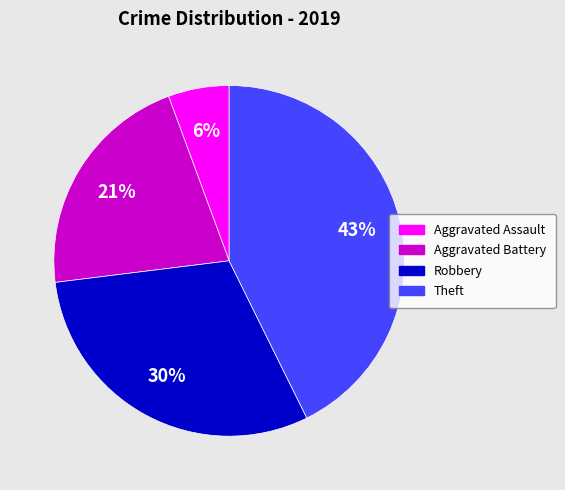

Between Robbery and Aggravated Battery, which is larger?

Robbery